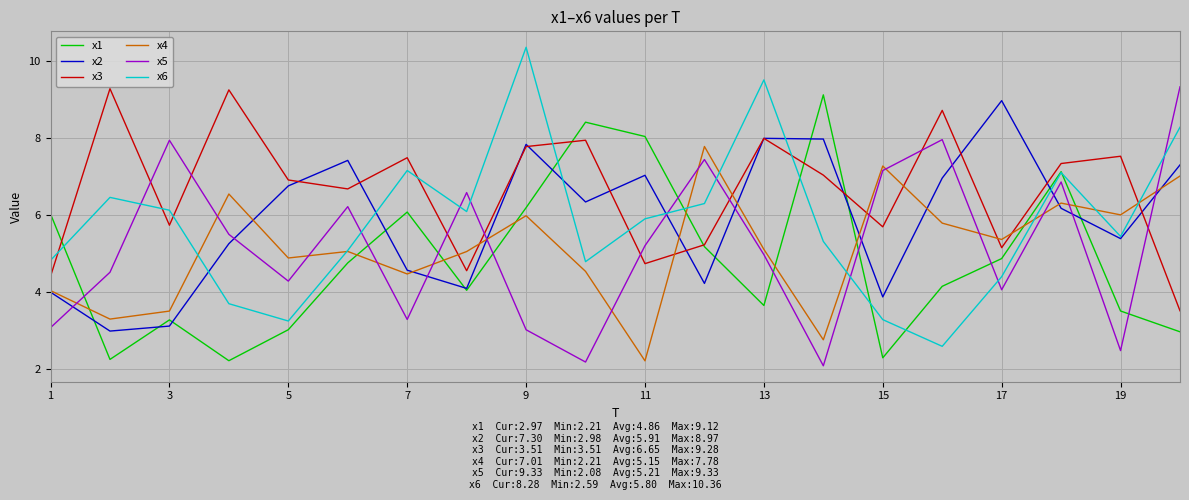

What are all the series names shown in the legend?

x1, x2, x3, x4, x5, x6